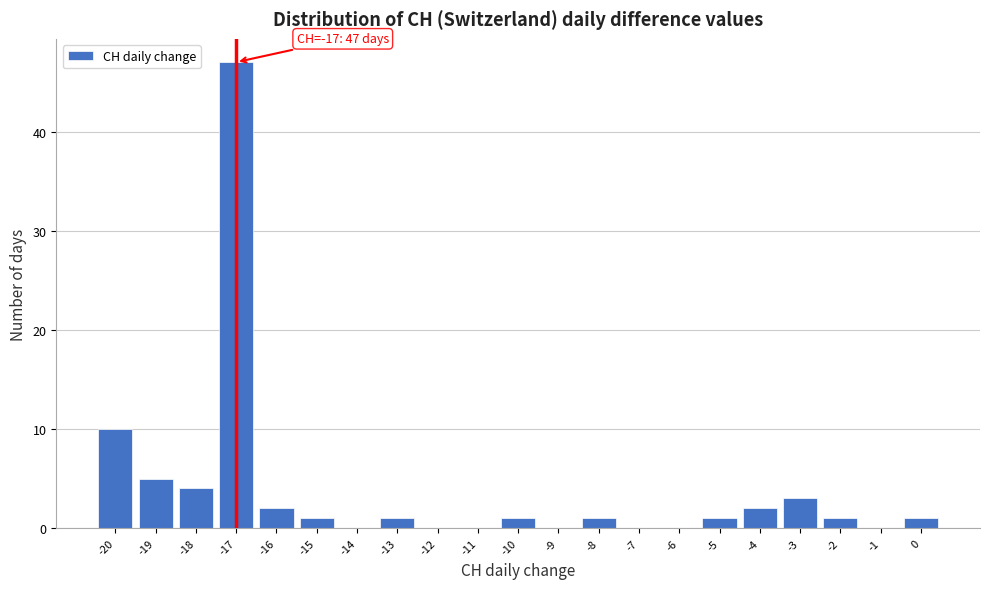

Over which range of the x-axis is the bar tallest?

-17.5 to -16.5